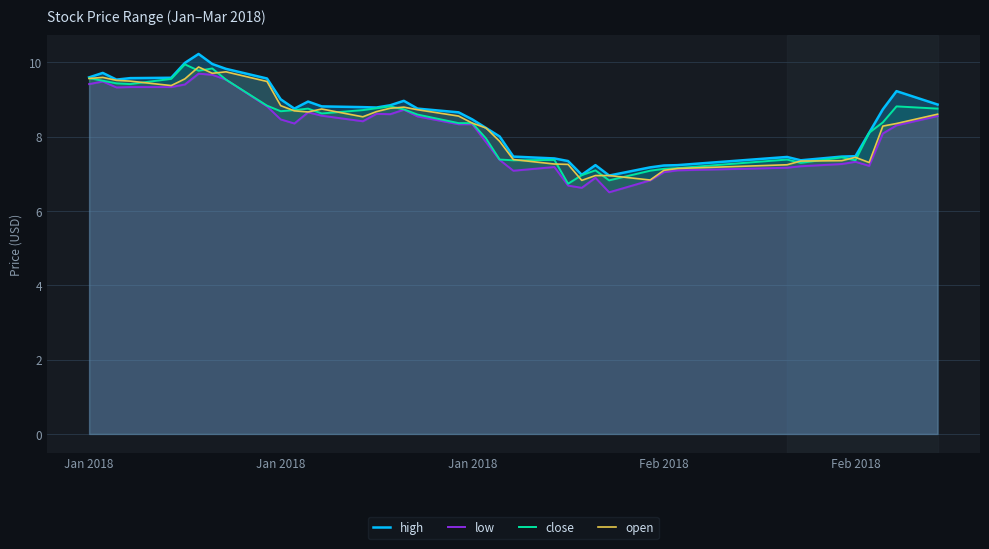

Is it true that high equals 12.6 at 21?

False